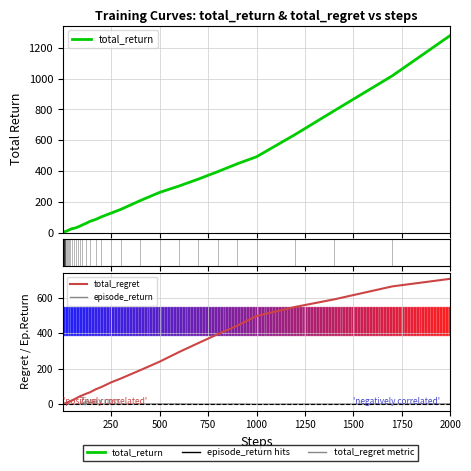

How many lines are shown in the chart?

3